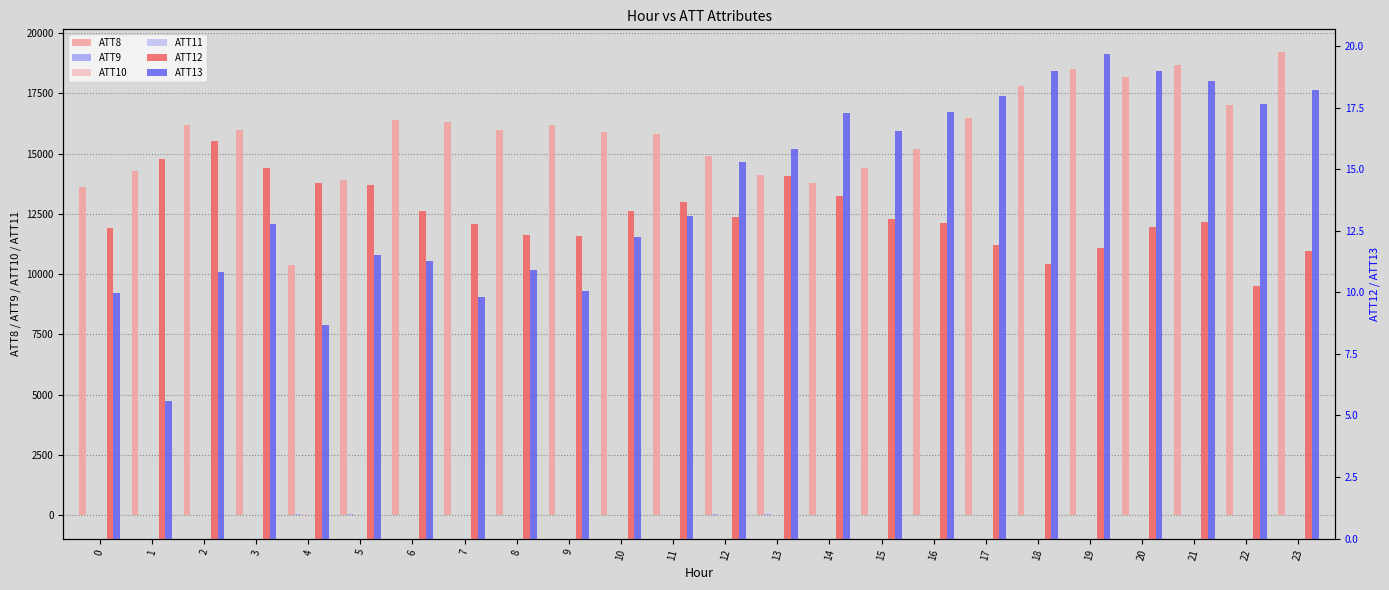

At 6, list the series in order from largest to smallest.

ATT8, ATT9, ATT10, ATT12, ATT13, ATT11